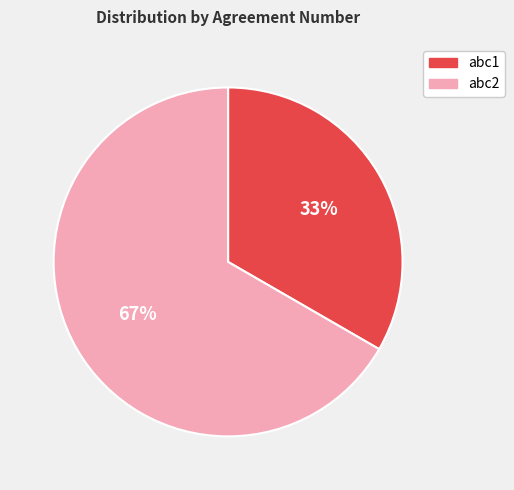

To the nearest percent, what is the average slice percentage?

50%